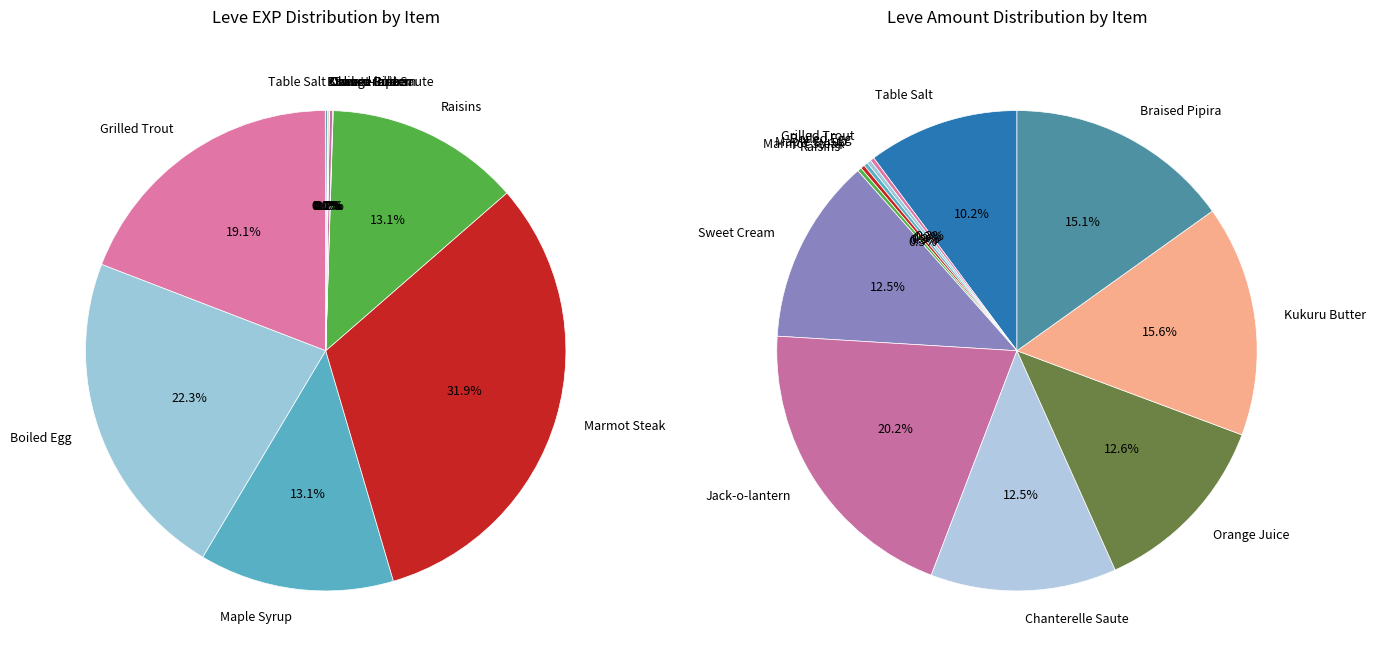

To the nearest percent, what is the combined percentage of Table Salt and Boiled Egg?

22%